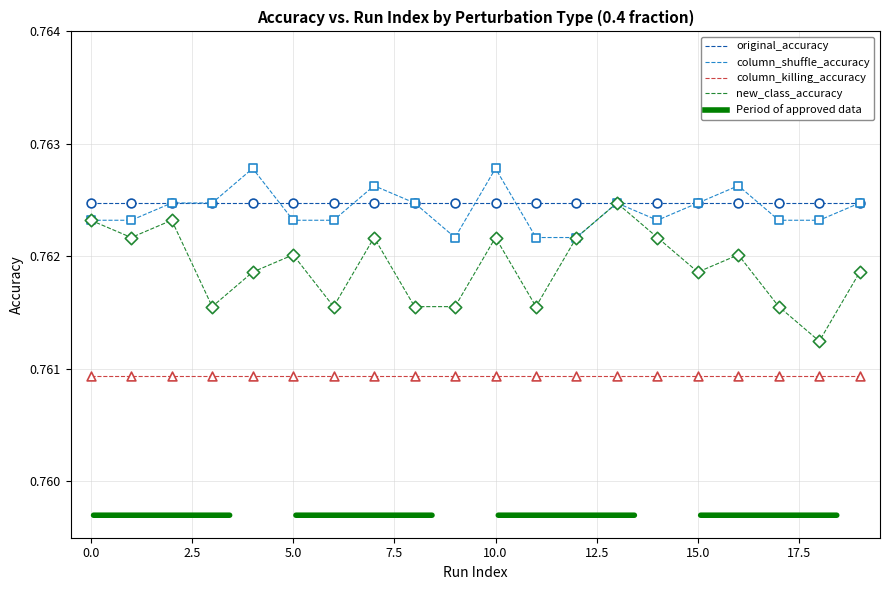

Which series has the widest spread of values?

new_class_accuracy